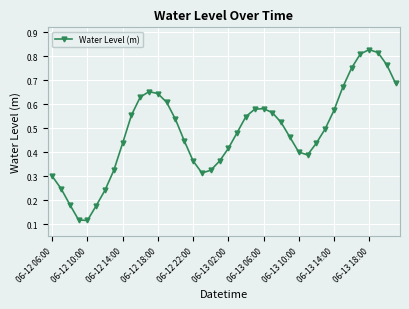

How many values are between 0 and 1?

40